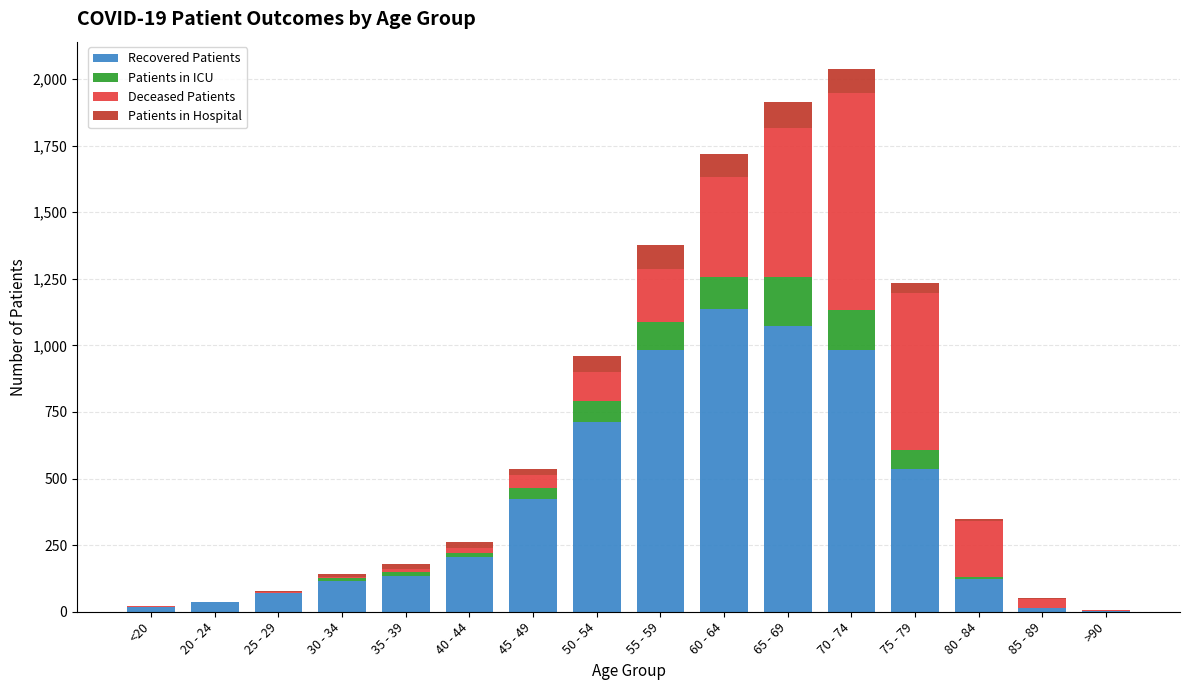

What is the maximum value for Recovered Patients?

1135